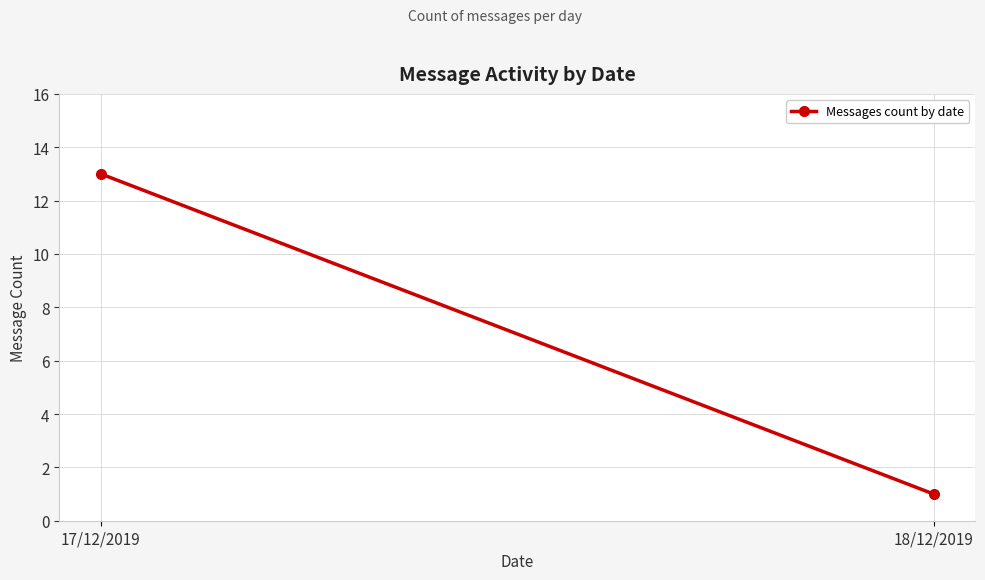

What is the average value?

7